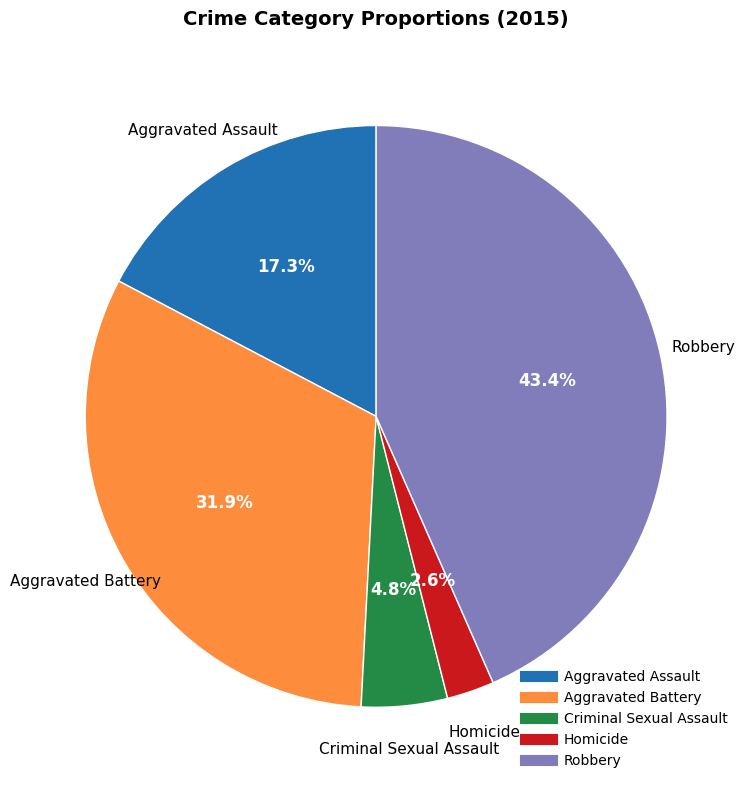

Which has a higher value, Robbery or Aggravated Assault?

Robbery